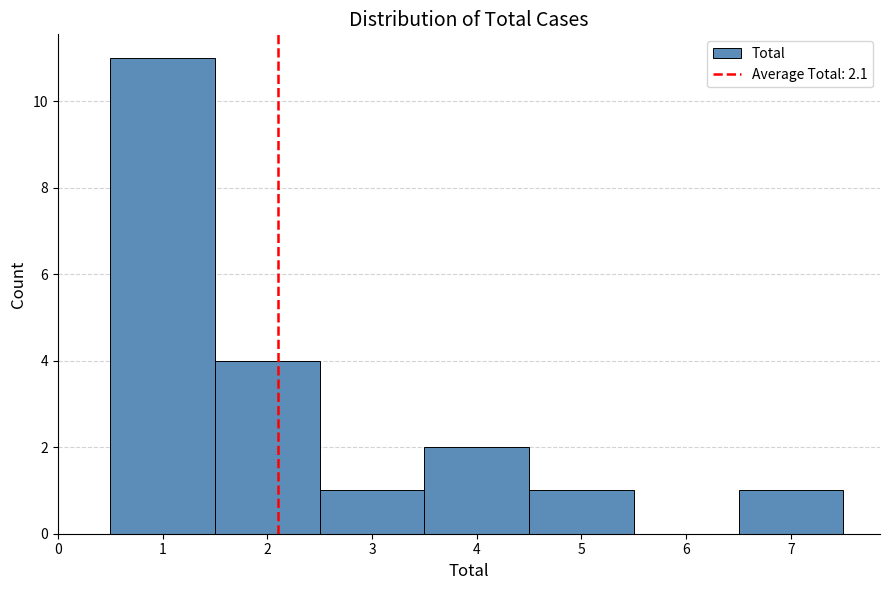

Reading left to right, transcribe this chart: for each bar, give the range it covers on the x-axis and its height. The values are not printed on the chart, so give them approximately, as read against the axis.

0.5 to 1.5: 11
1.5 to 2.5: 4
2.5 to 3.5: 1
3.5 to 4.5: 2
4.5 to 5.5: 1
5.5 to 6.5: 0
6.5 to 7.5: 1